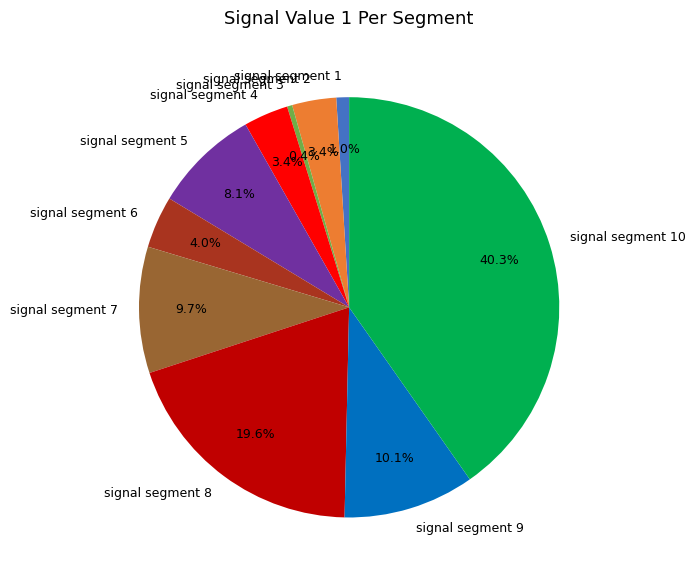

Between signal segment 5 and signal segment 7, which is larger?

signal segment 7